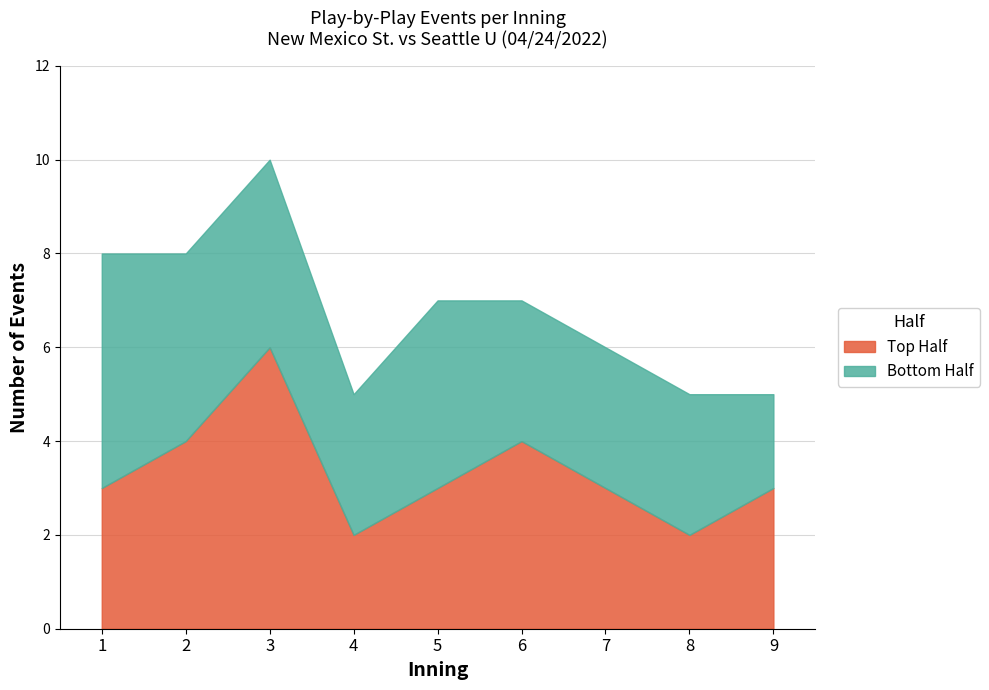

What value does the bot_events series have at 1?

5